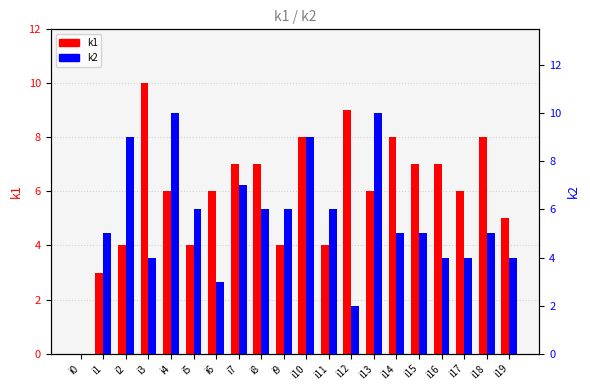

The value of k1 at i4 is 1. True or false?

False